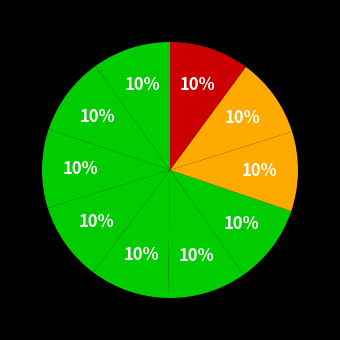

Is there any slice that represents more than half of the pie?

No